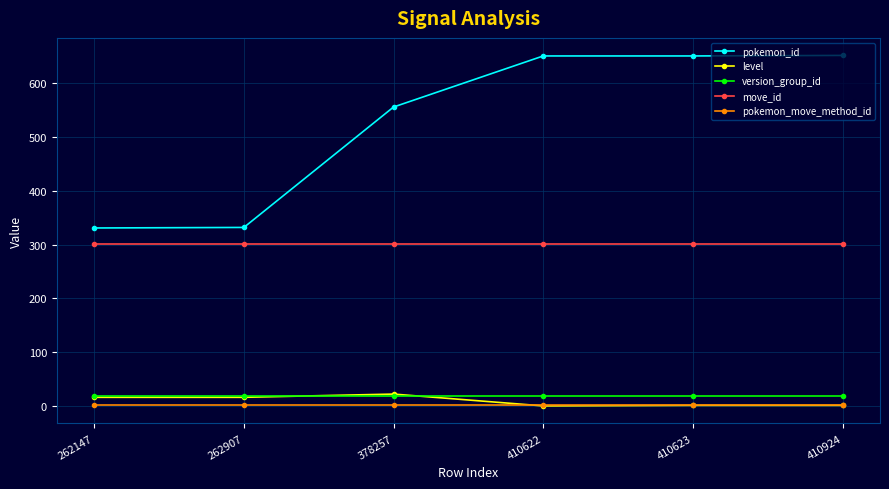

How many data points in pokemon_id are less than 651?

3